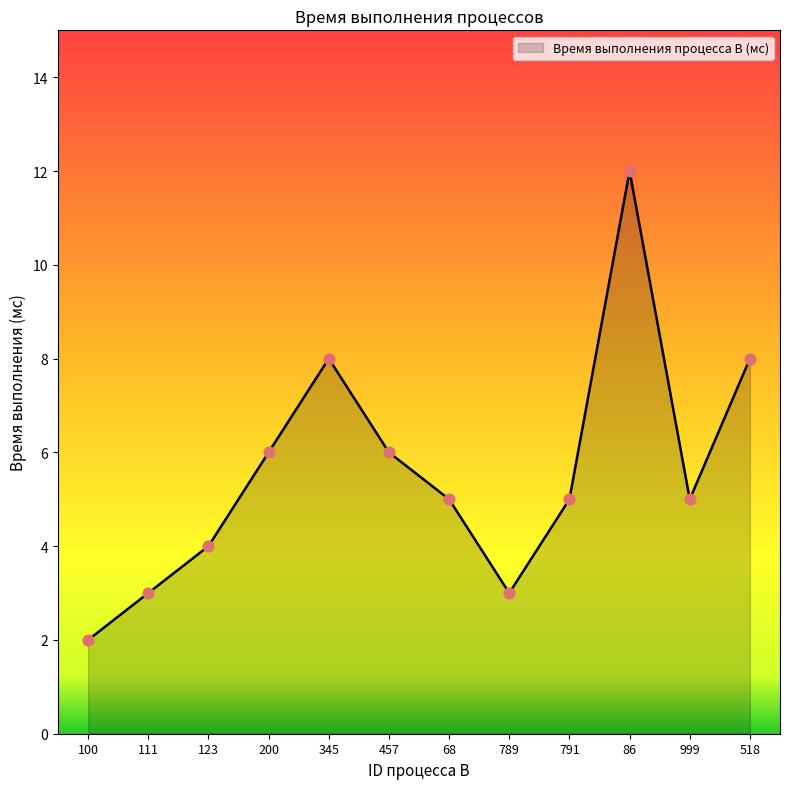

What is the ratio of the value at 789 to the value at 999?

0.6